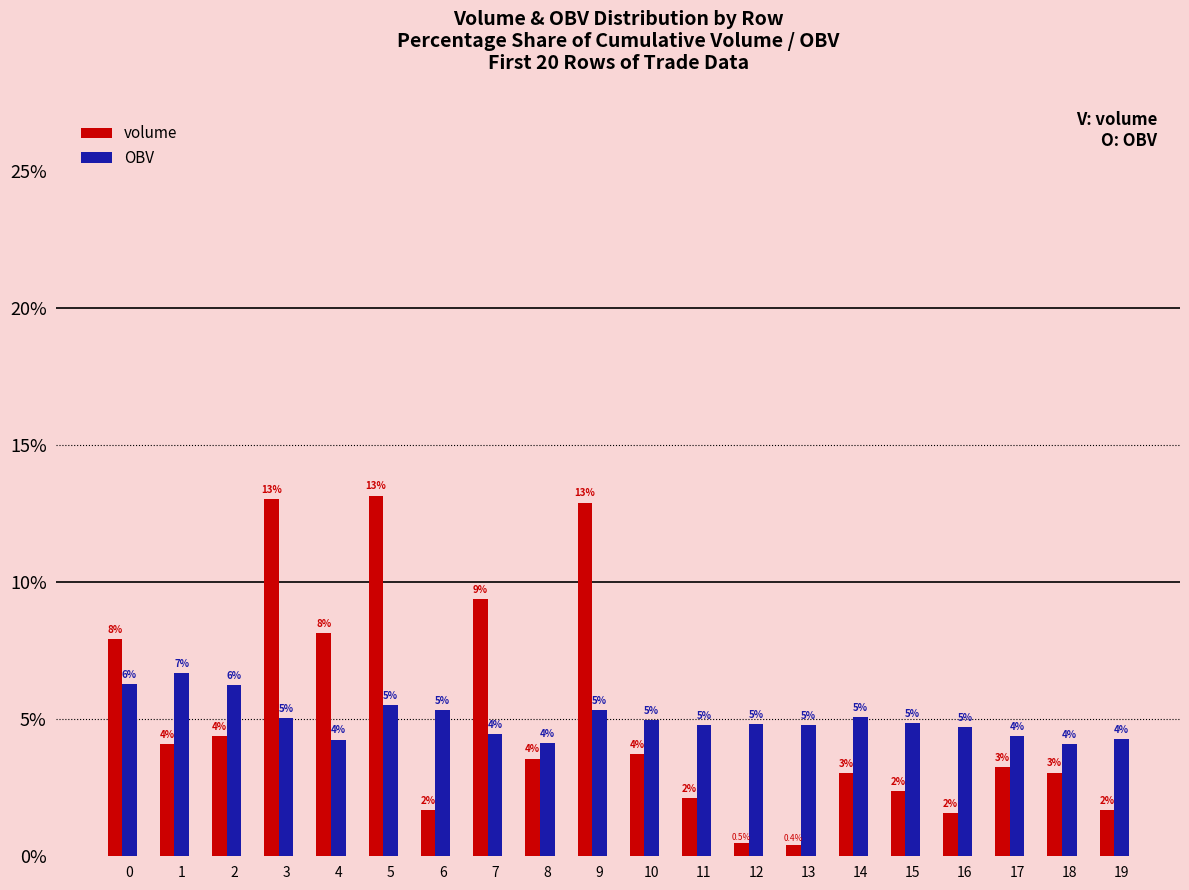

Does the chart contain any negative values?

No